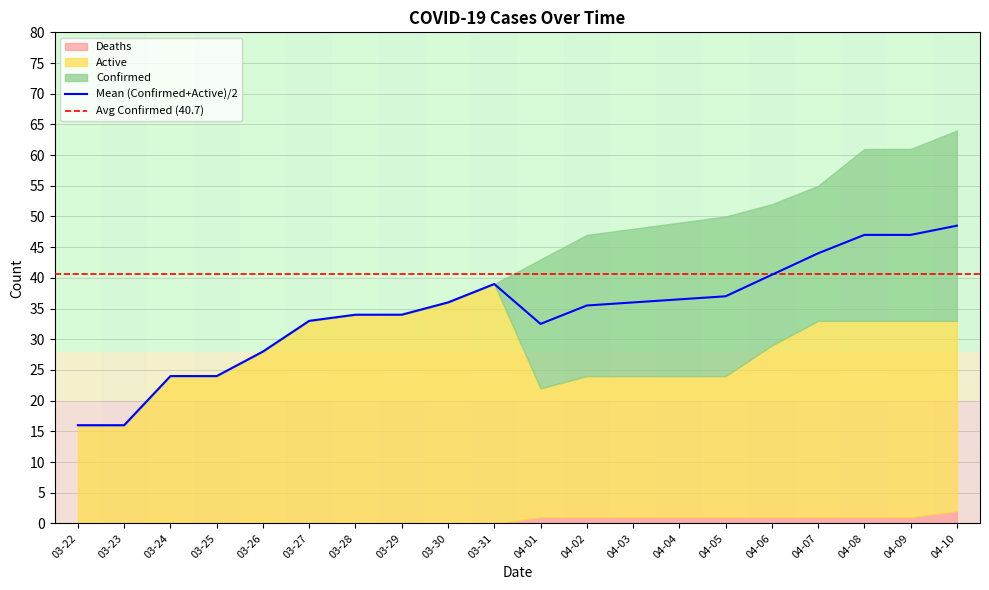

Which series has the widest spread of values?

Confirmed